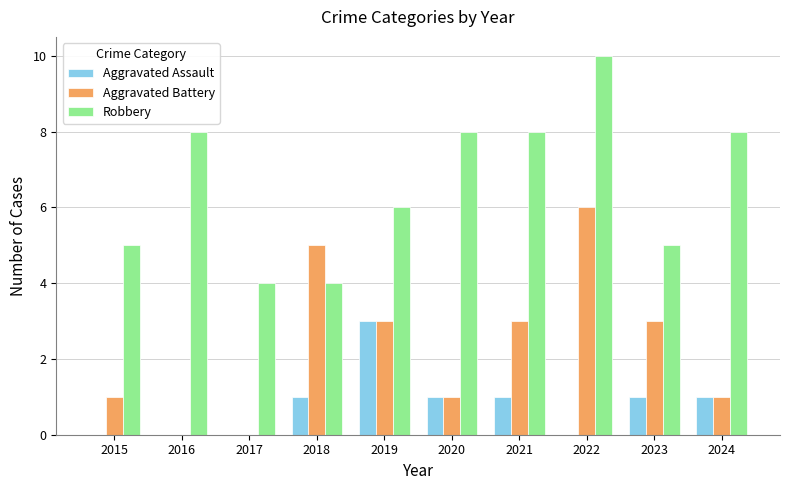

What is the greatest value displayed?

10